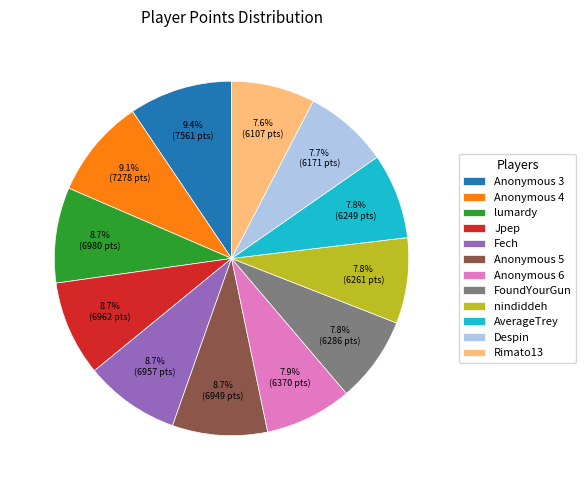

To the nearest percent, what is the difference between the largest and smallest slice percentages?

2%